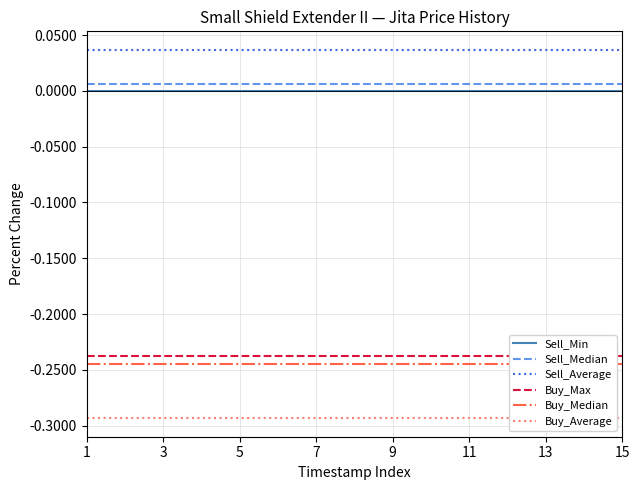

Which series has the largest total across all categories?

Sell_Average